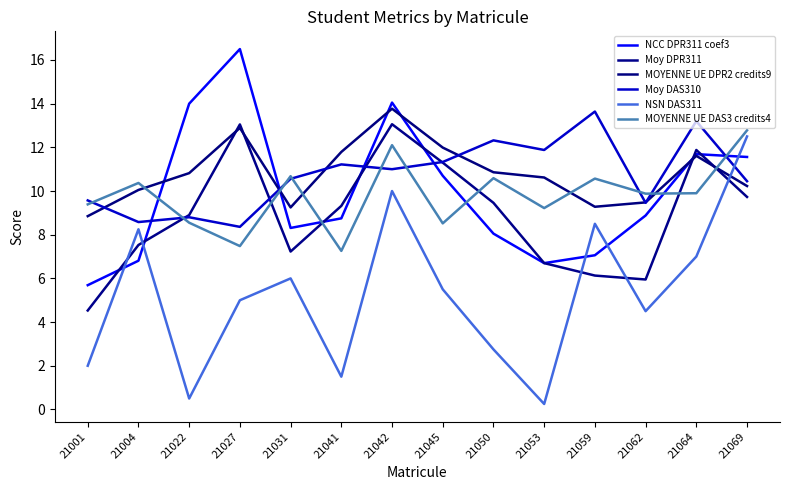

What is the difference between the highest and lowest values at 21042?

4.1